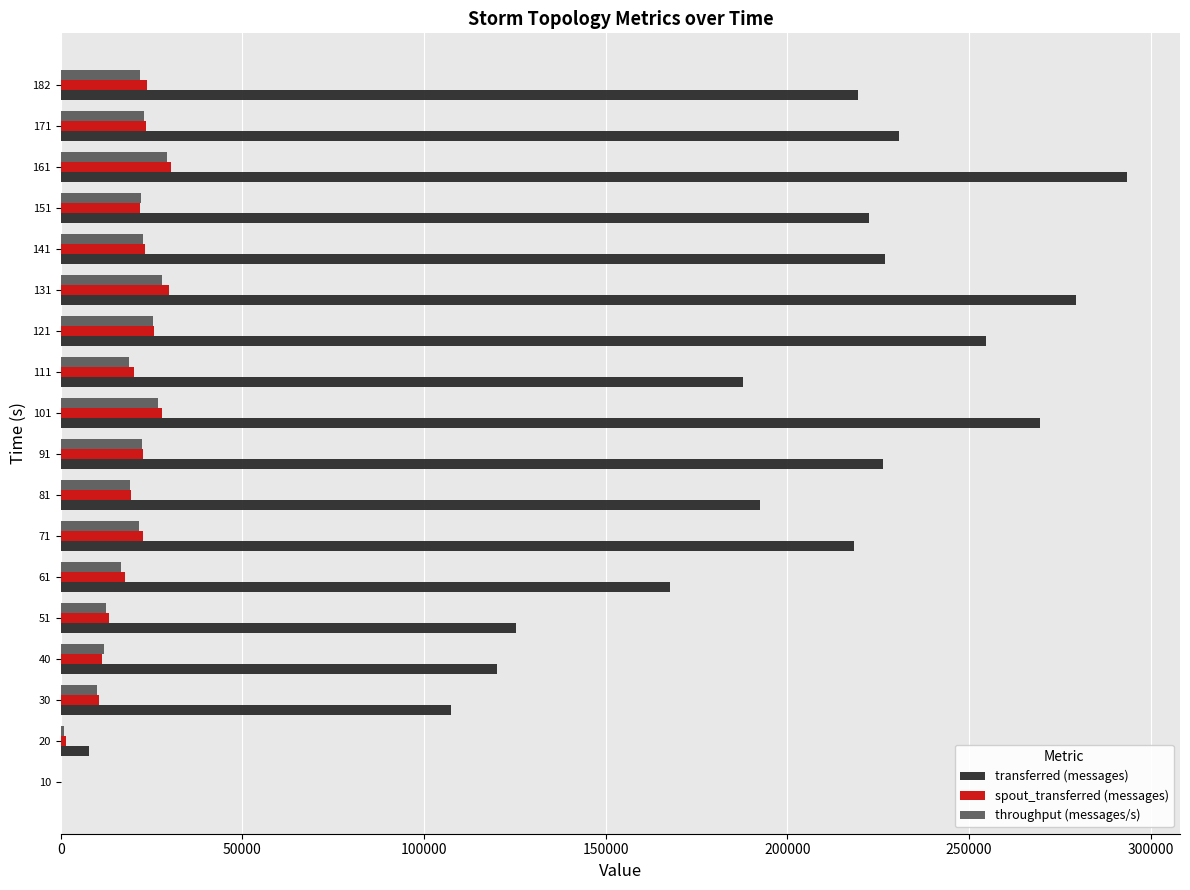

Is the value of spout_transferred (messages) at 111 greater than the value of transferred (messages) at 91?

No